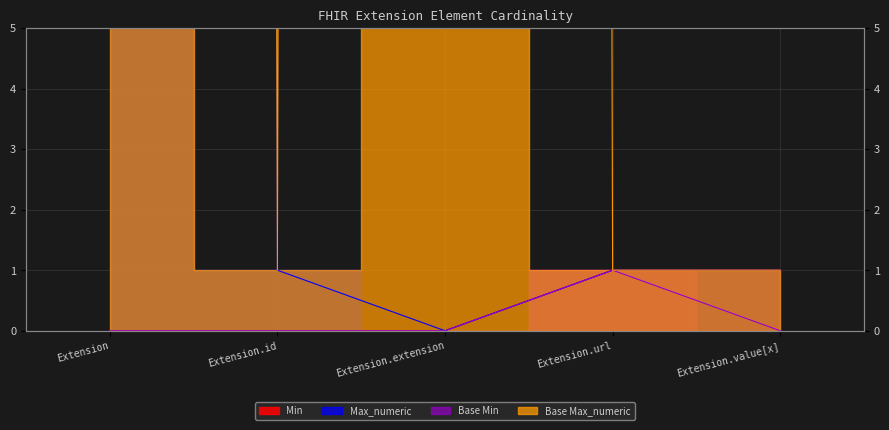

Is it true that Base Max_numeric equals 1 at Extension.value[x]?

False